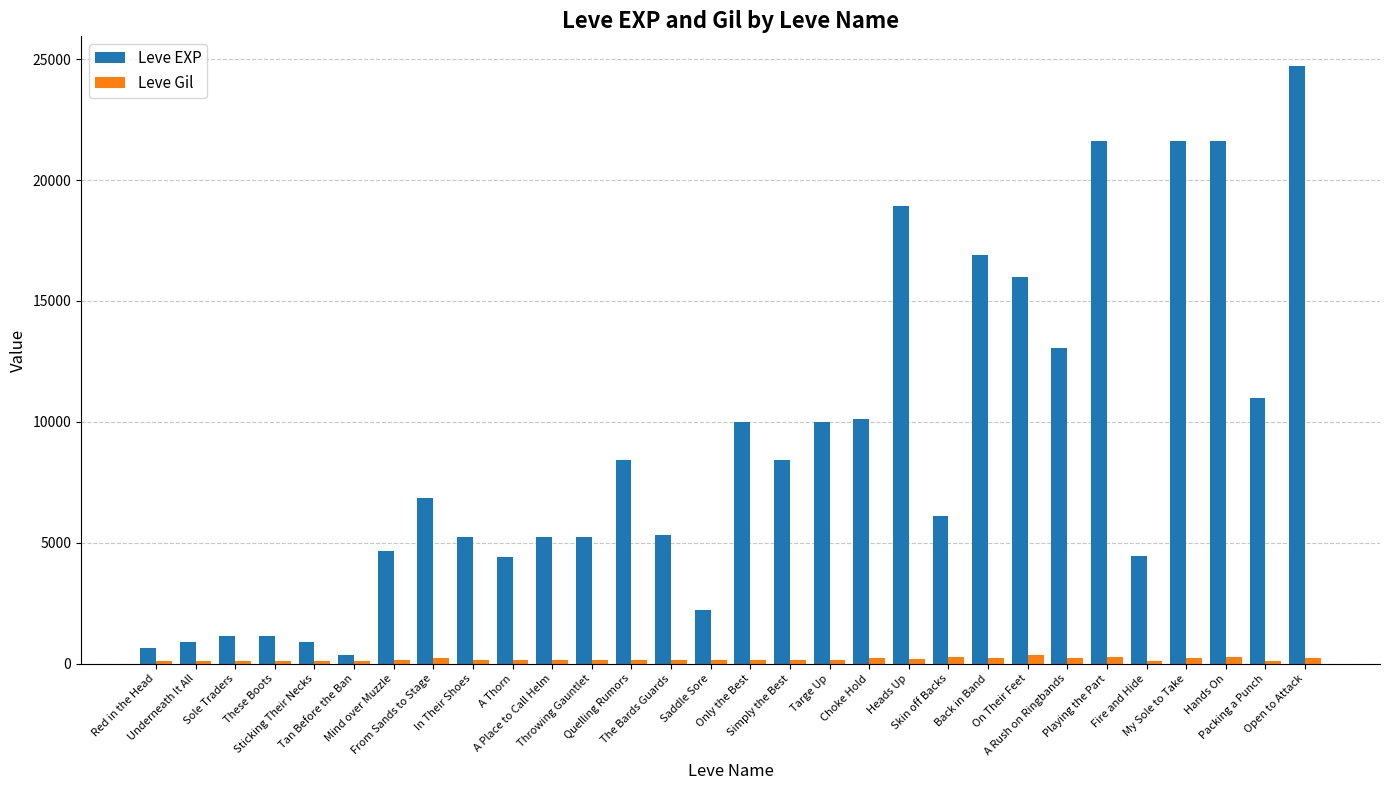

What is the difference between the maximum and minimum values in the Leve Gil series?

236